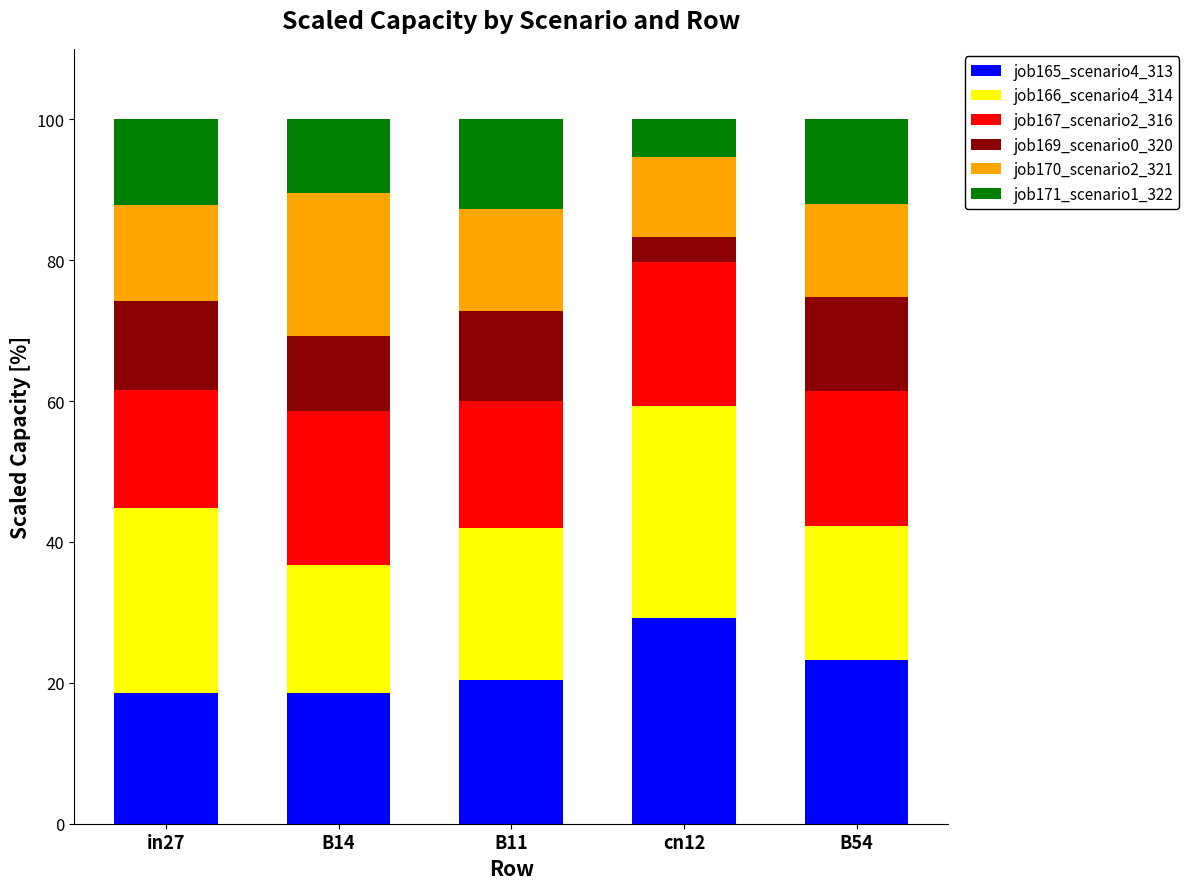

Reading left to right, list the values for the job165_scenario4_313 series.

in27=18.6	B14=18.6	B11=20.4	cn12=29.2	B54=23.2